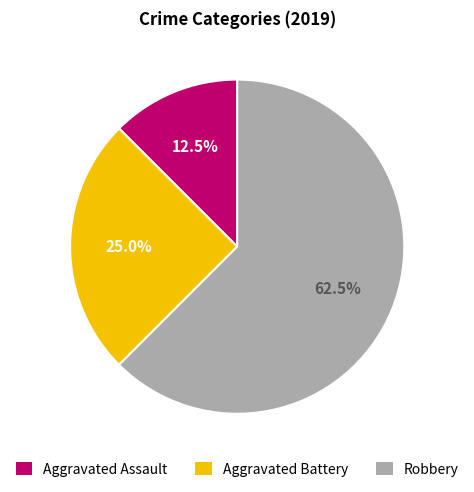

True or false: Robbery accounts for 72% of the total.

False